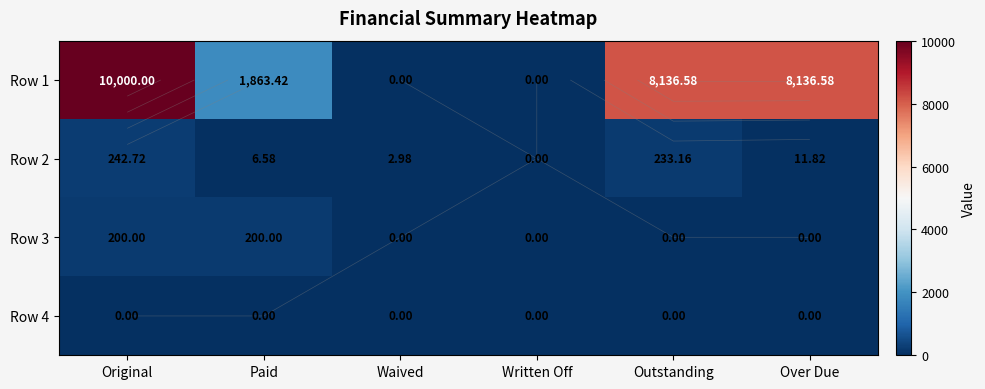

What value does the Row 3 series have at Paid?

200.0